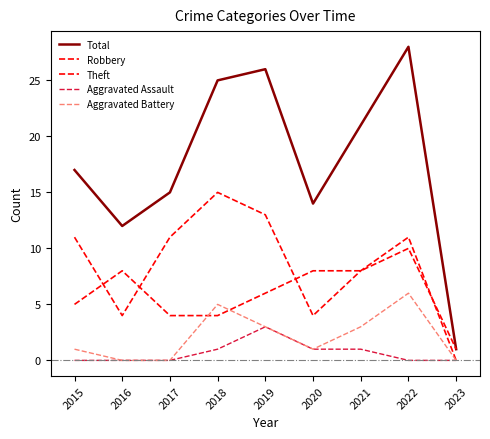

Does the chart have visible grid lines?

No